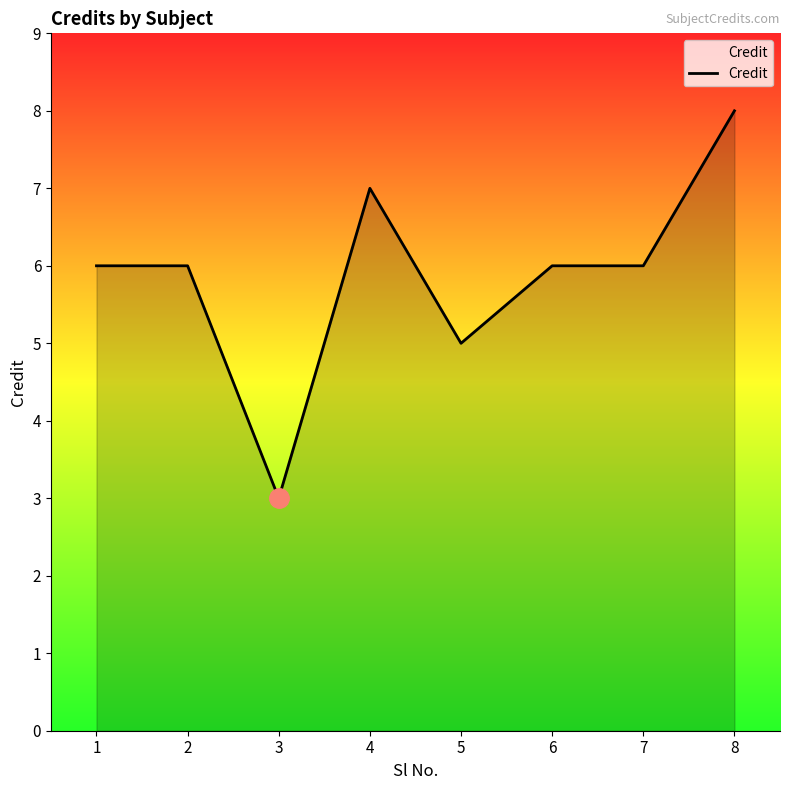

Reading left to right, transcribe all the data shown in this chart.

6	6	3	7	5	6	6	8